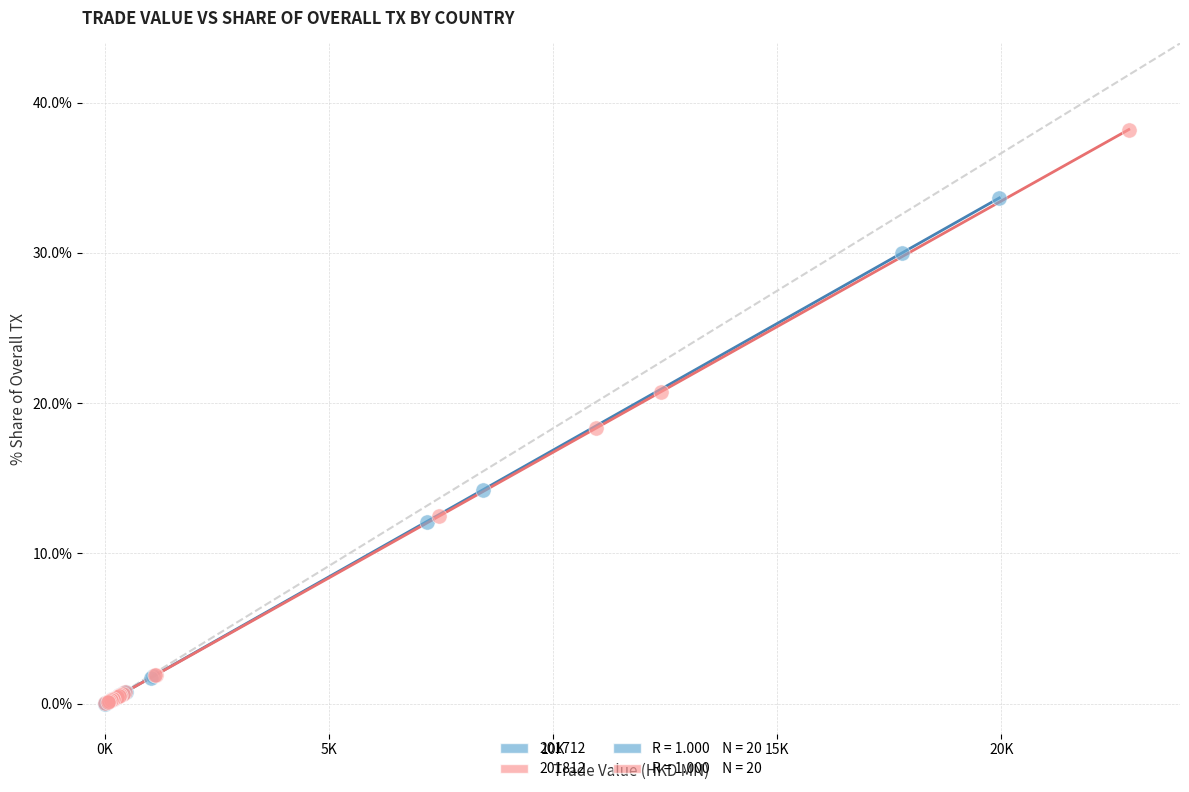

Which series has the largest Y range (max minus min)?

201812